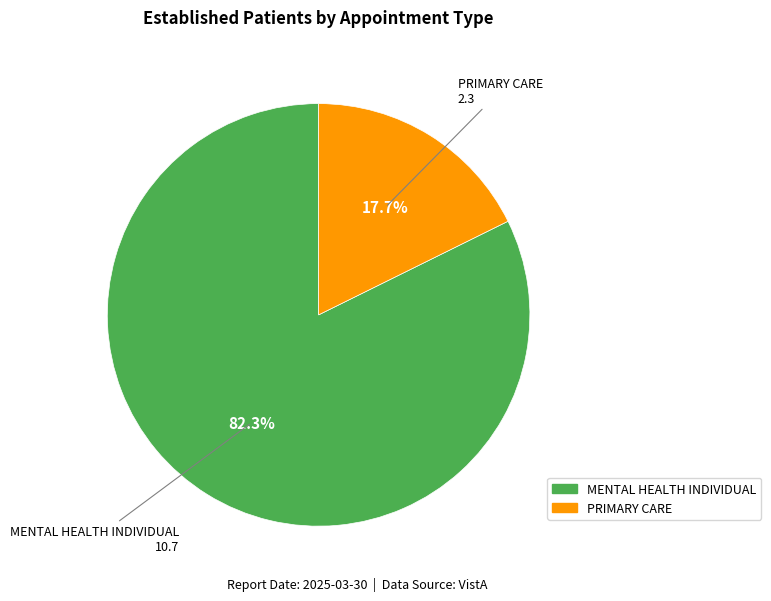

To the nearest percent, what portion does MENTAL HEALTH INDIVIDUAL represent?

82%